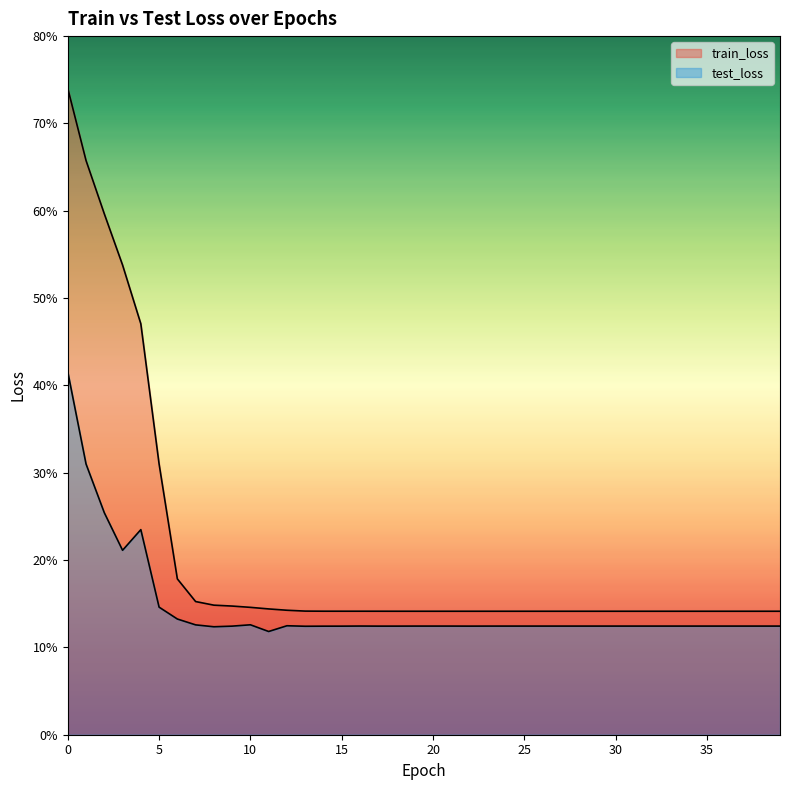

What is the smallest value displayed?

0.1